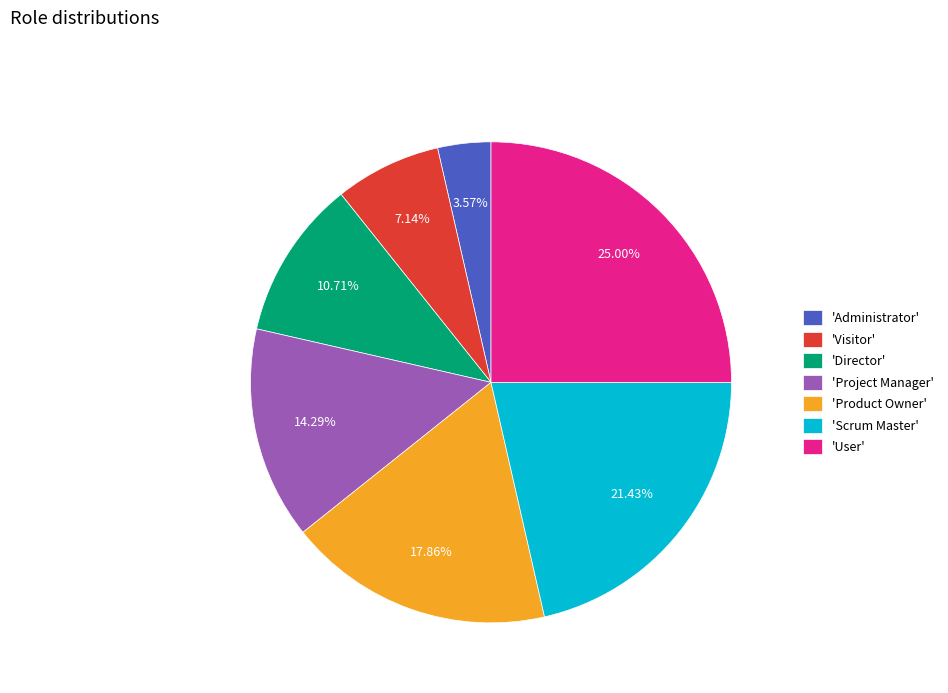

Between 'Administrator' and 'Project Manager', which is larger?

'Project Manager'